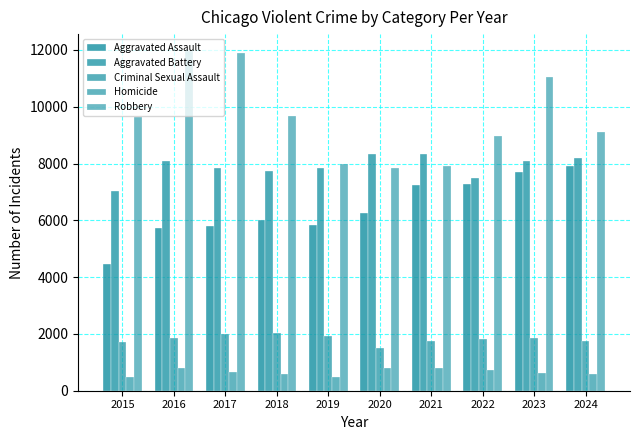

How many bars are there in total?

50